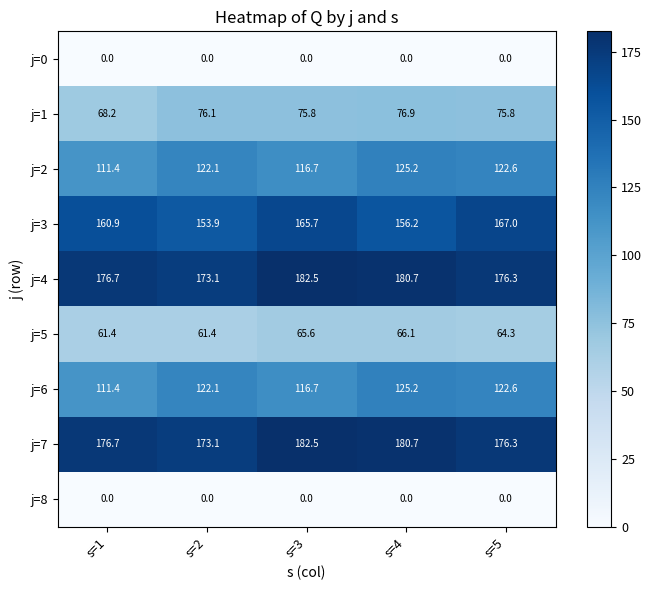

At which category does the chart reach its peak across all series?

s=3